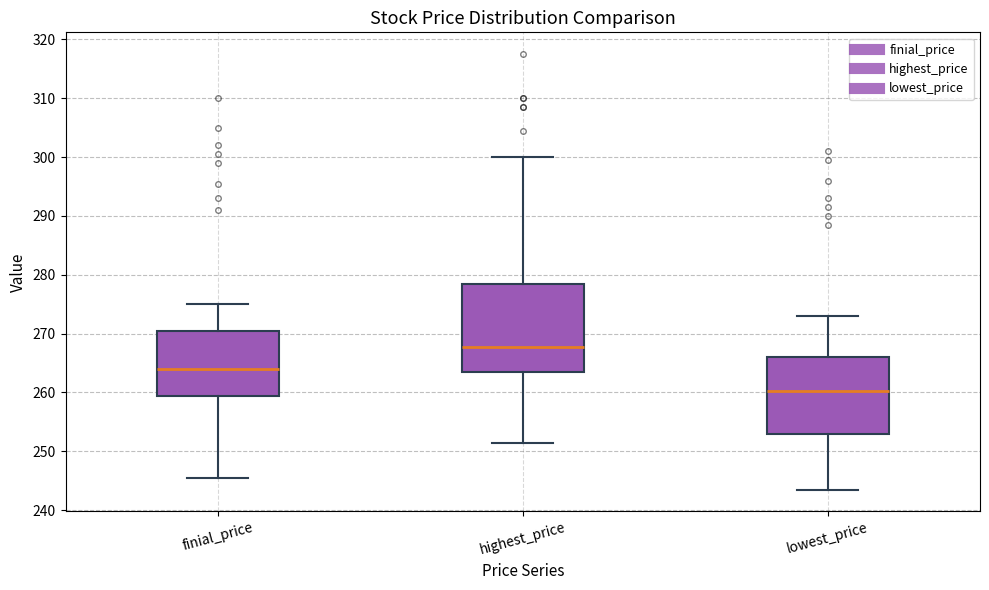

Where does the median line of the box for highest_price sit on the y-axis? The values are not printed on the chart, so give them approximately, as read against the axis.

268